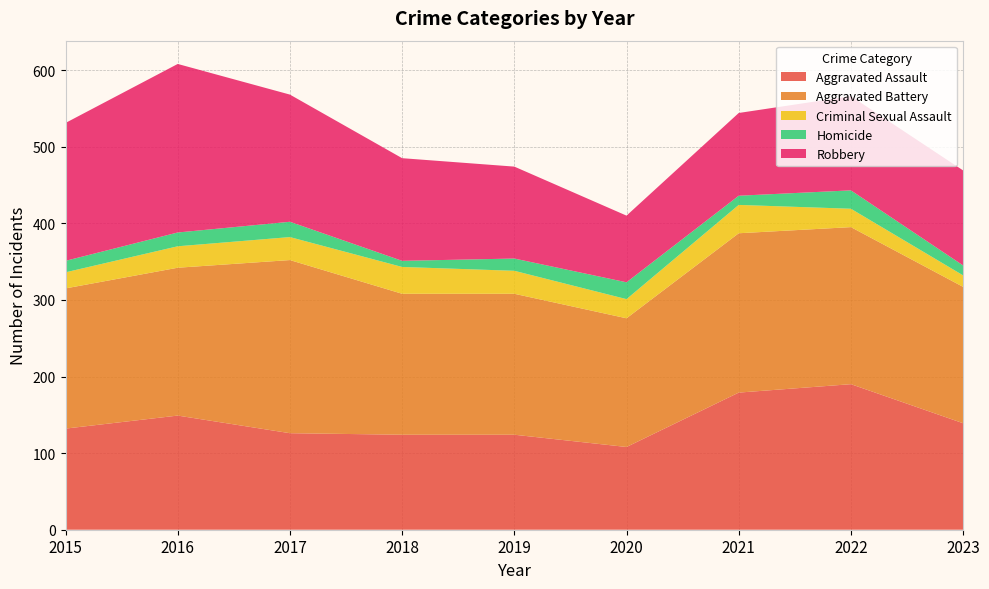

Reading left to right, extract all data points from this chart.

Aggravated Assault: 132	149	126	124	124	108	179	190	139
Aggravated Battery: 183	193	226	184	184	168	208	205	178
Criminal Sexual Assault: 21	28	30	35	30	25	37	24	15
Homicide: 15	18	20	8	16	22	12	24	13
Robbery: 180	220	166	134	120	87	108	123	124